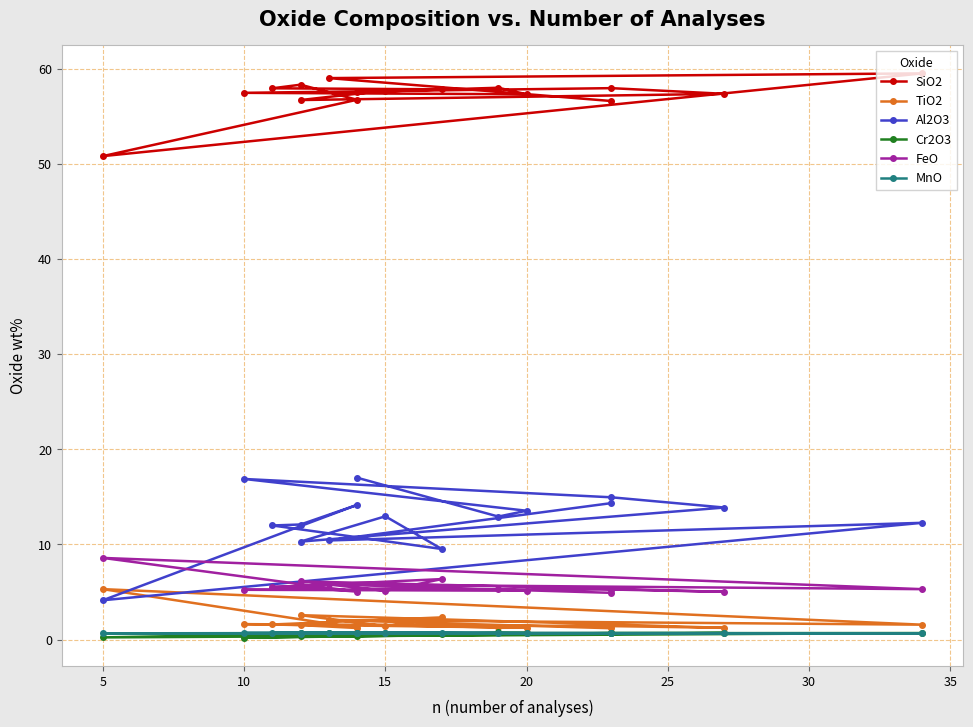

Which series has the largest total across all categories?

SiO2